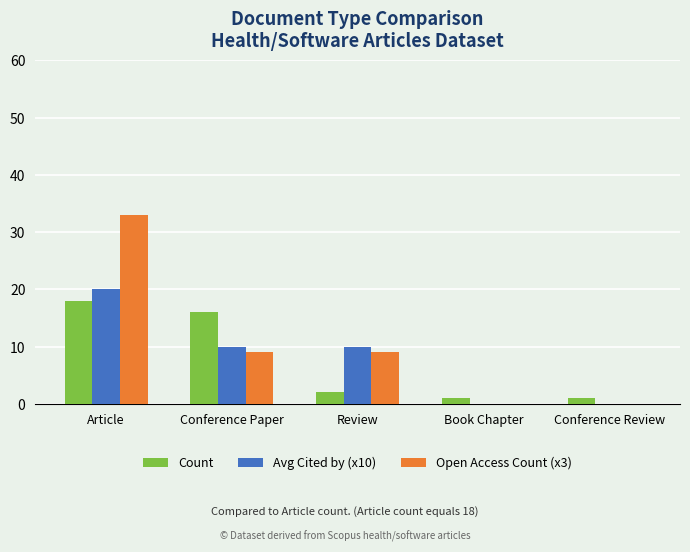

How many groups of bars are there?

5